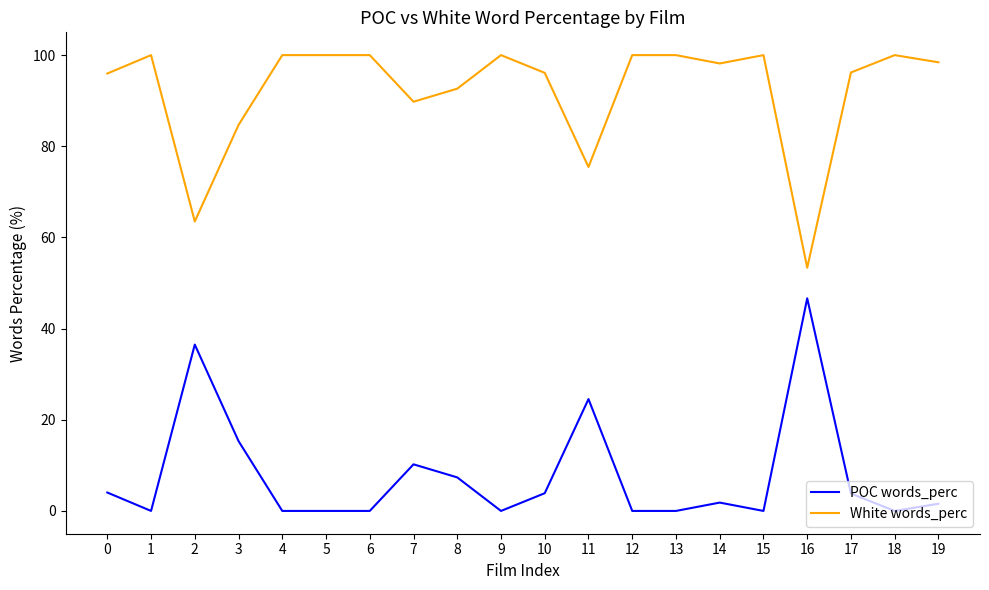

At which category does POC words_perc reach its first local peak?

2